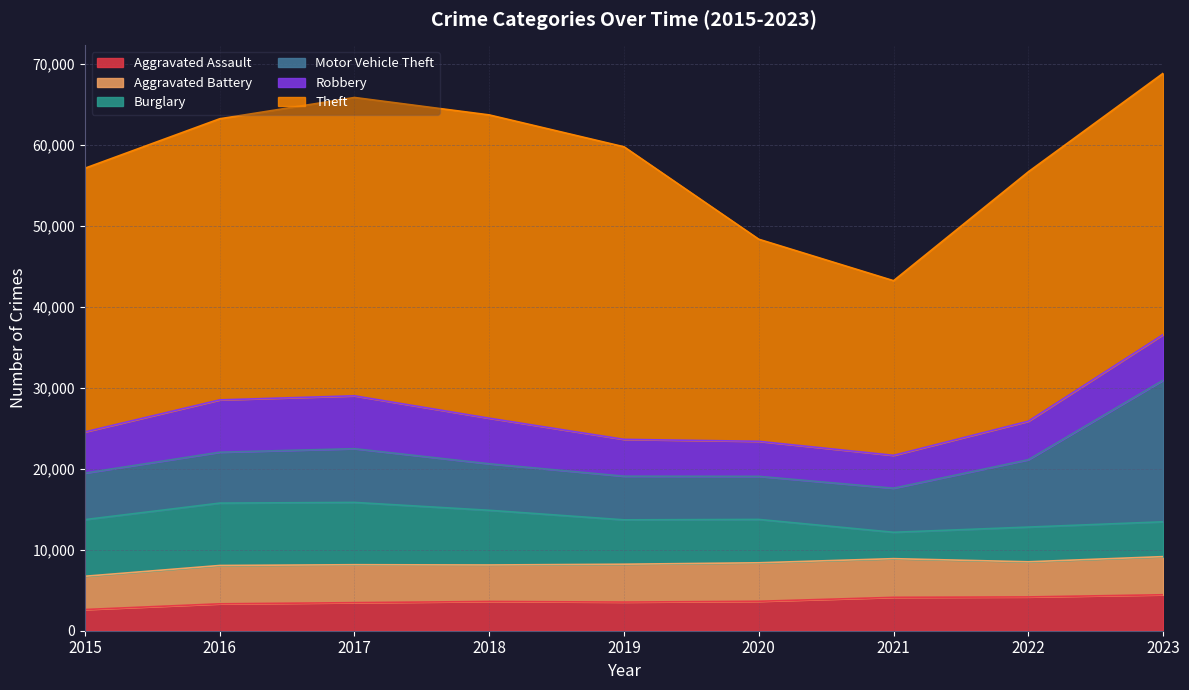

How many data points in Motor Vehicle Theft are less than 5749?

4